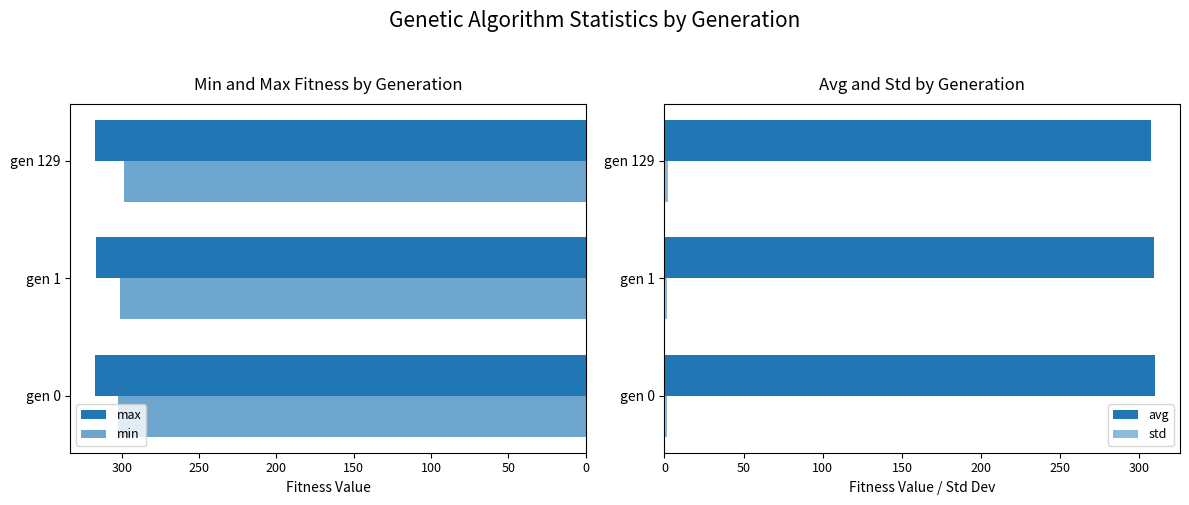

What is the value of the max bar at the 2nd from the left?

316.4